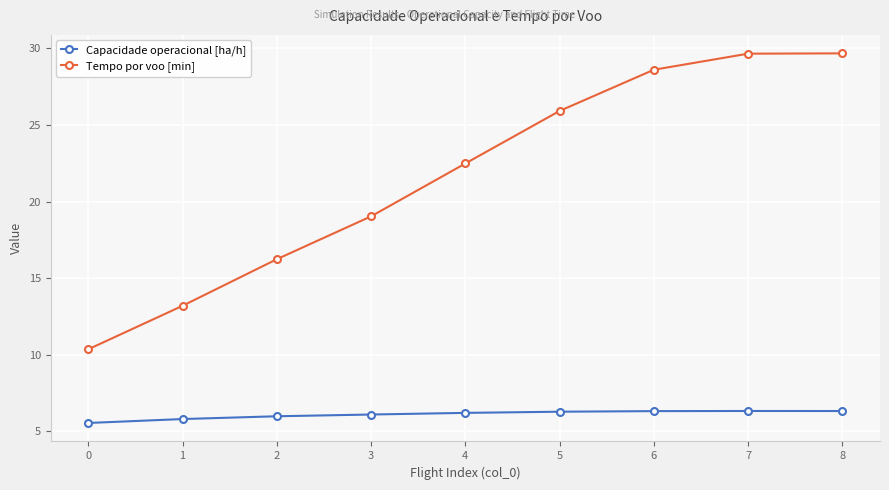

At 8, list the series in order from largest to smallest.

Tempo por voo [min], Capacidade operacional [ha/h]